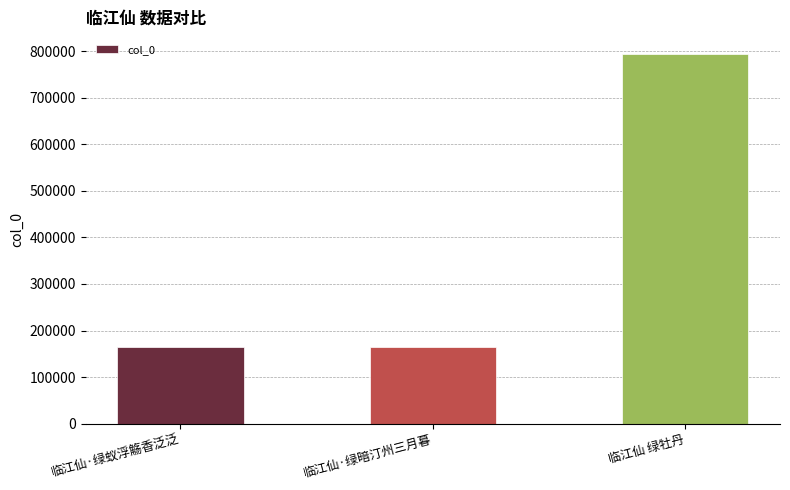

What position from the right is 临江仙·绿蚁浮觞香泛泛?

3